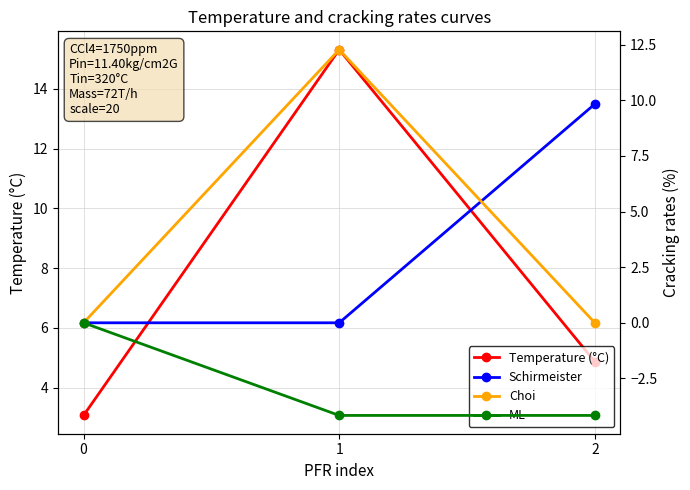

What is the sum of all ML values?

-8.3